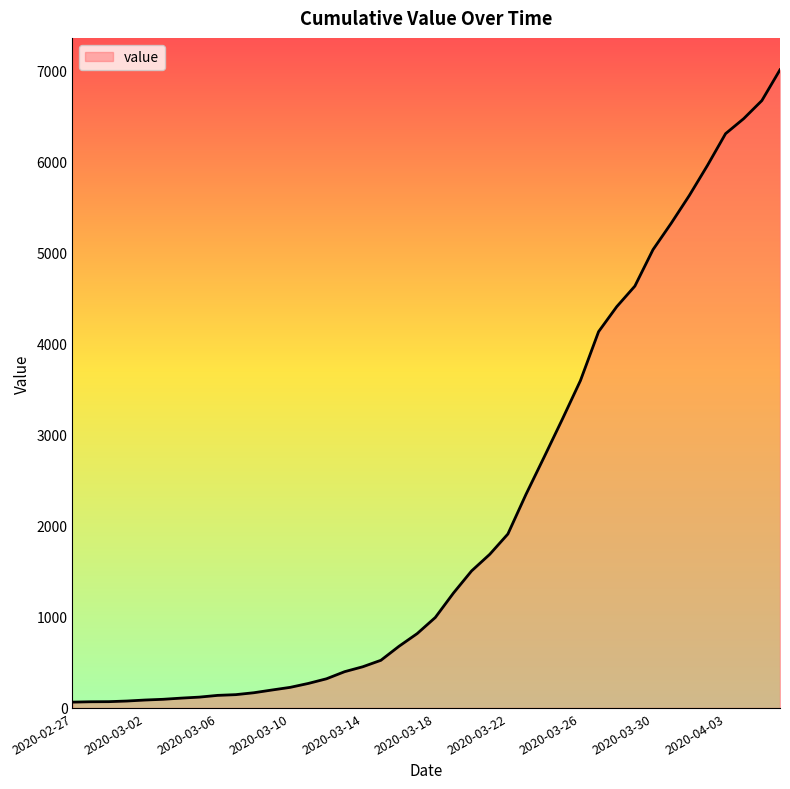

What is the difference between the maximum and minimum values?

6940